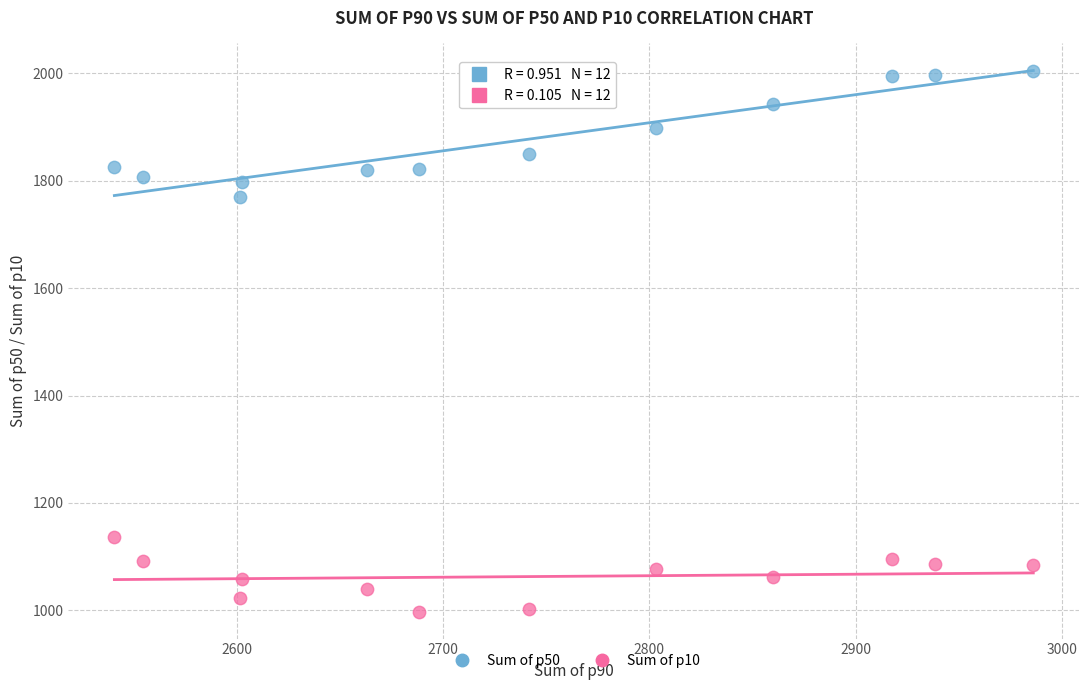

What are all the series names shown in the legend?

Sum of p50, Sum of p10